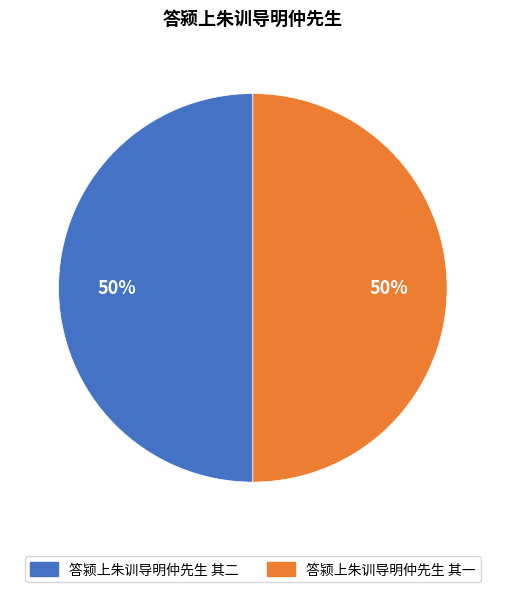

Count the number of slices in the pie.

2